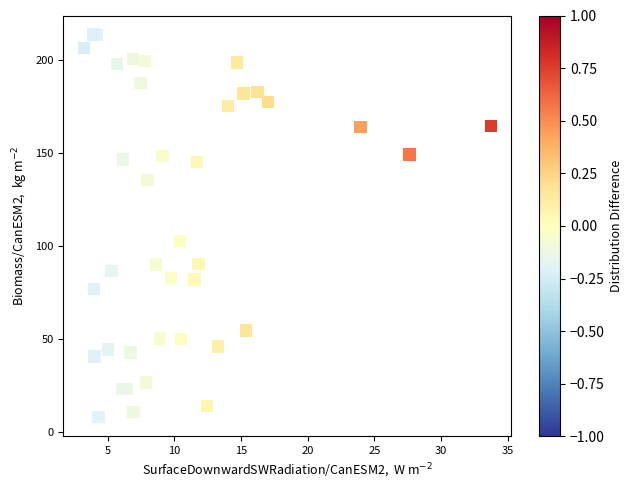

What Y value in the scatter plot is closest to 110?

102.6